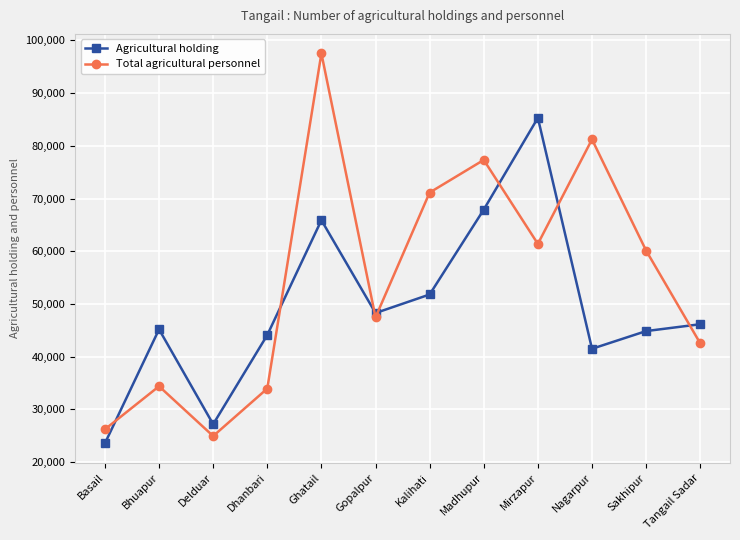

What is the spread (max minus min) of values at Bhuapur?

10796